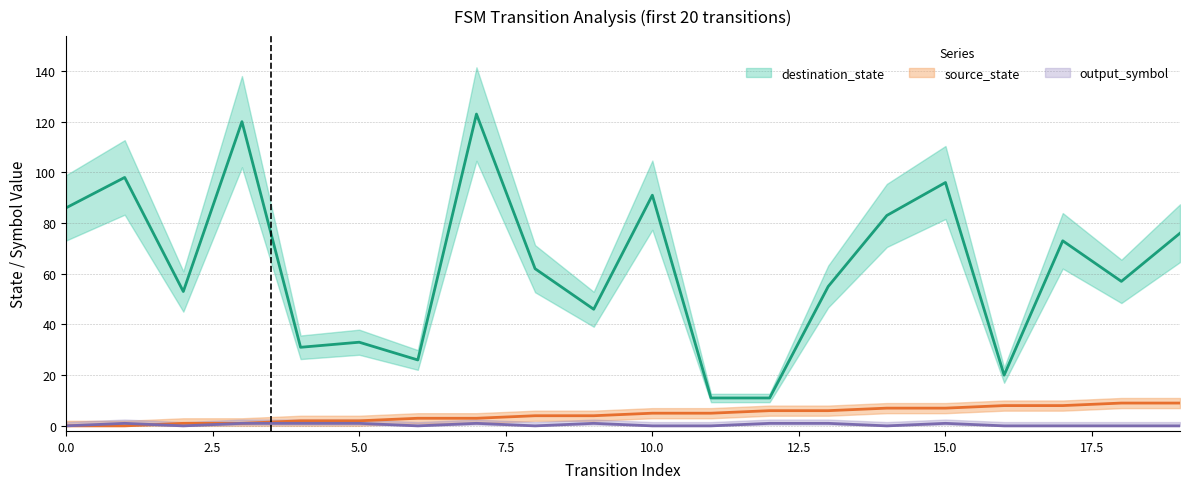

What are all the series names shown in the legend?

source_state, destination_state, output_symbol